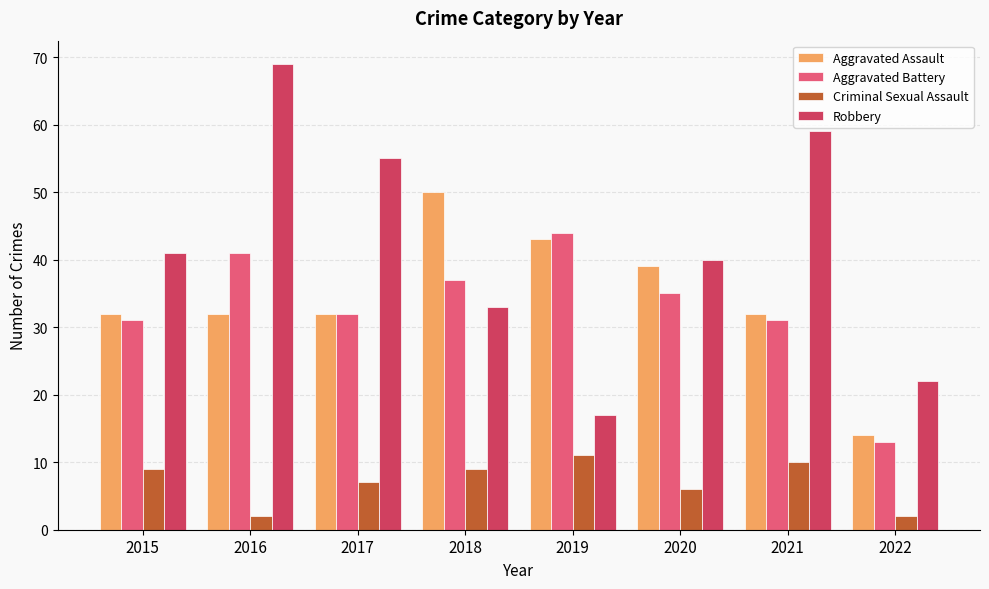

At how many categories does at least one series exceed 7?

8